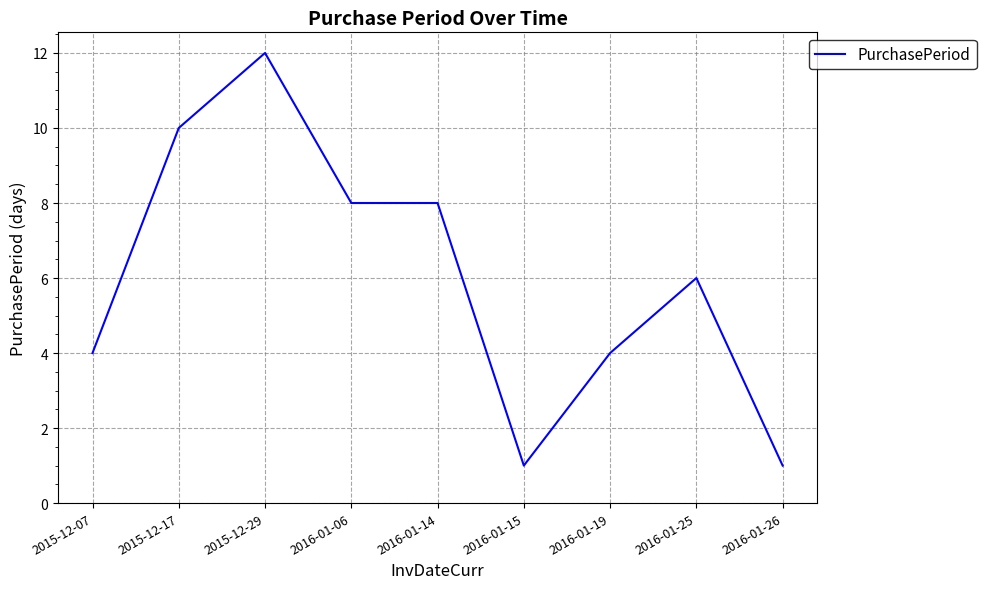

The chart shows a value of 8 at 2016-01-14. True or false?

True